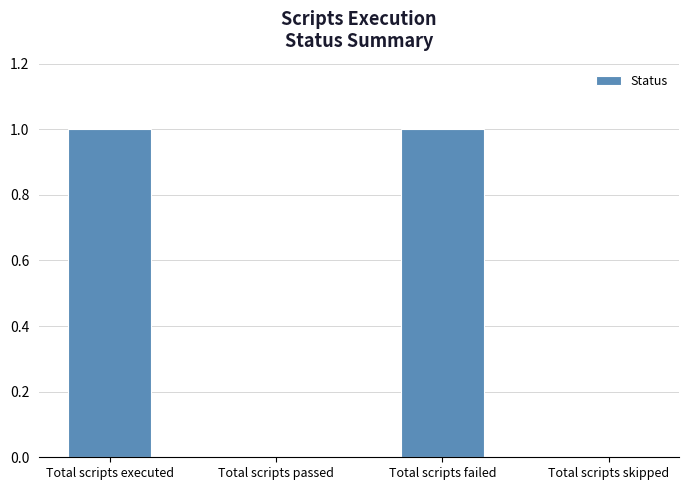

How many distinct data groups are displayed?

1